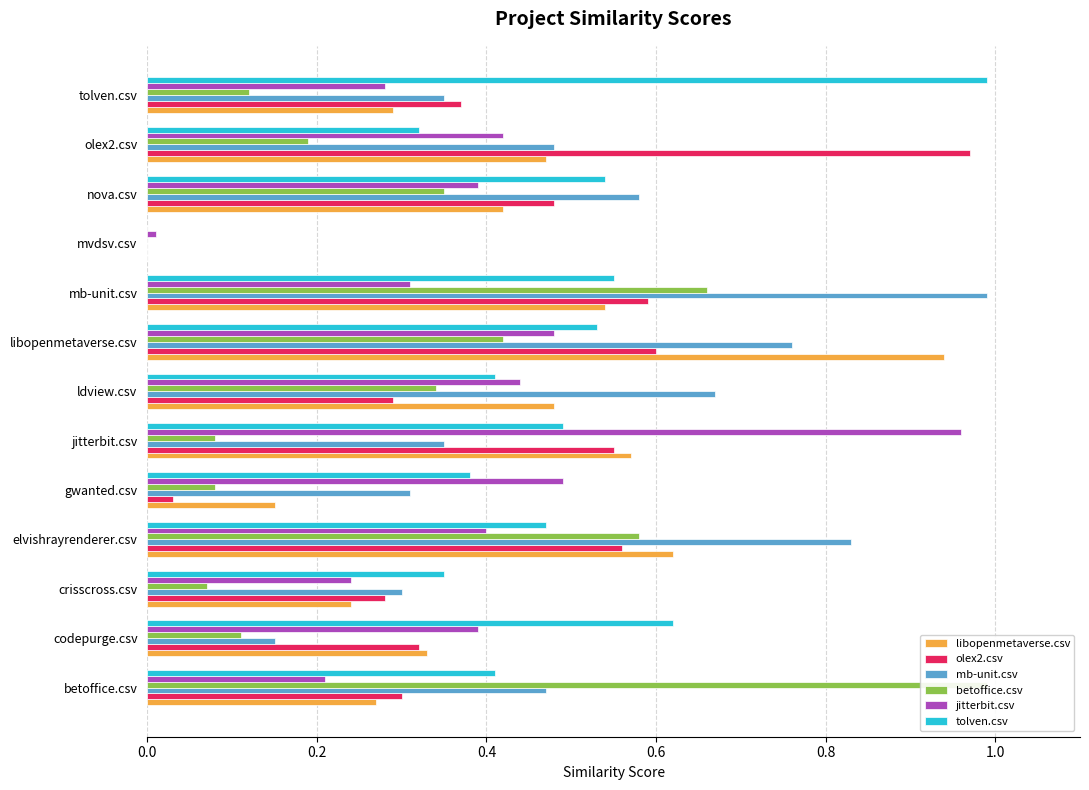

Read the libopenmetaverse.csv value at gwanted.csv.

0.1